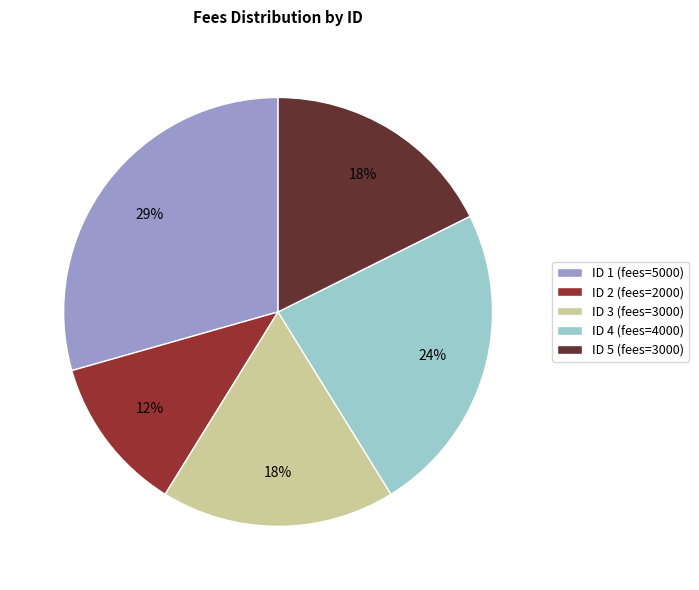

How many slices are in this pie chart?

5